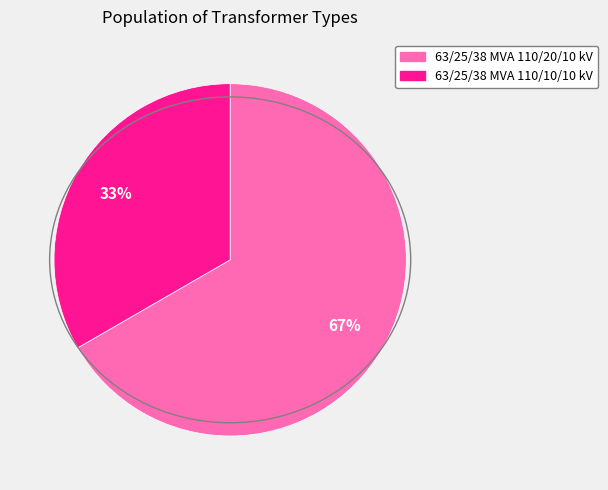

Rank the categories by value from lowest to highest.

63/25/38 MVA 110/10/10 kV, 63/25/38 MVA 110/20/10 kV